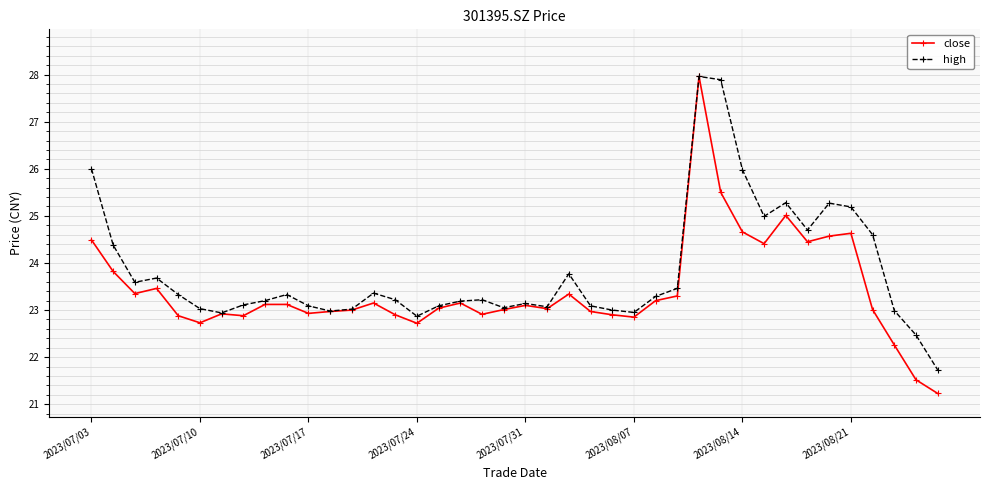

What is the highest value of the close series?

28.0